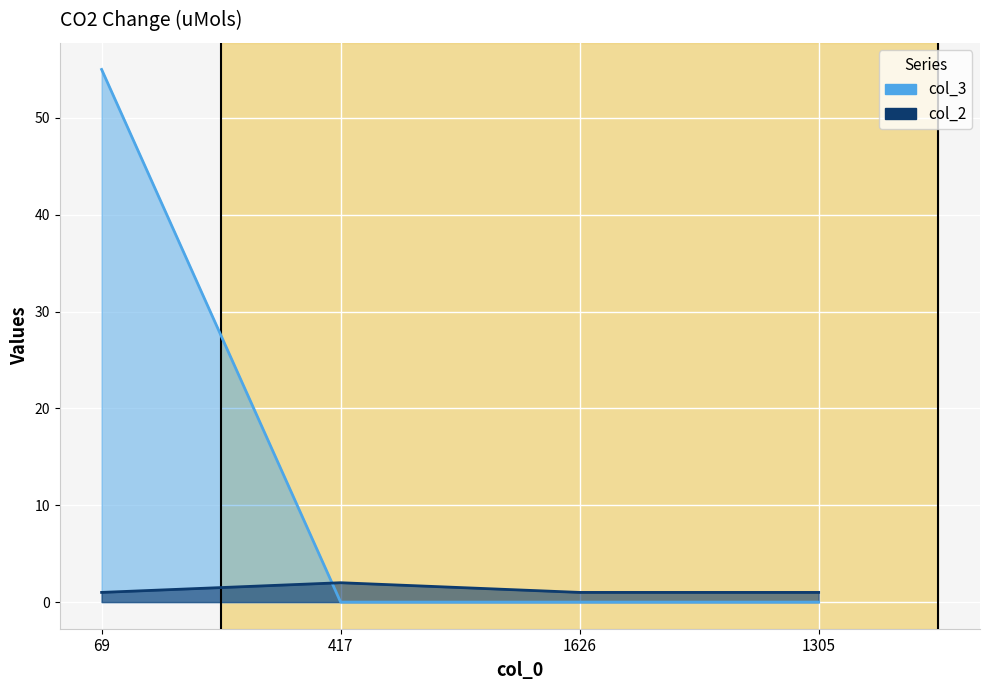

What is the maximum value for col_2 line?

2